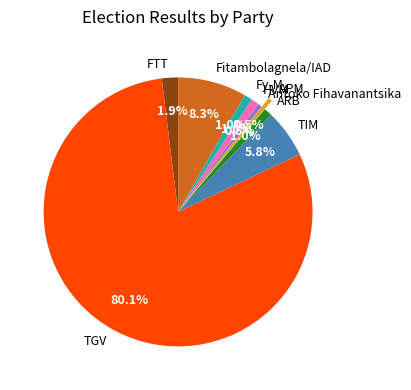

What is the ratio of the value at TGV to the value at Fitambolagnela/IAD?

9.7